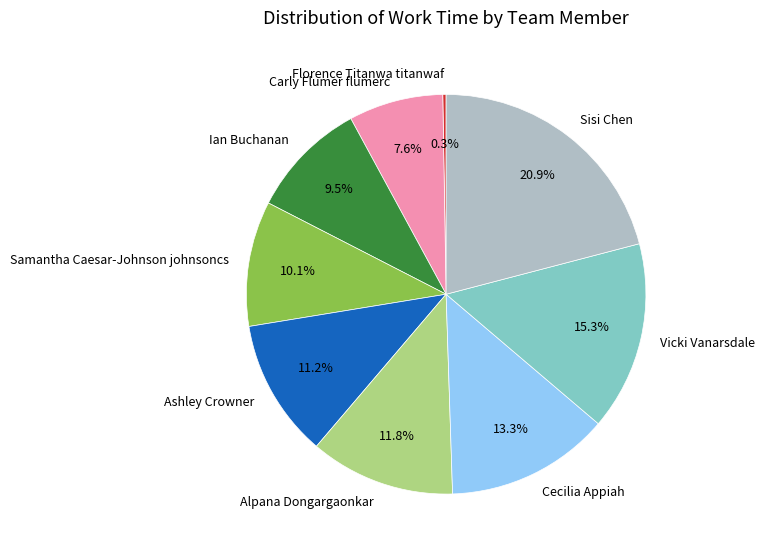

Which has a higher value, Cecilia Appiah or Vicki Vanarsdale?

Vicki Vanarsdale